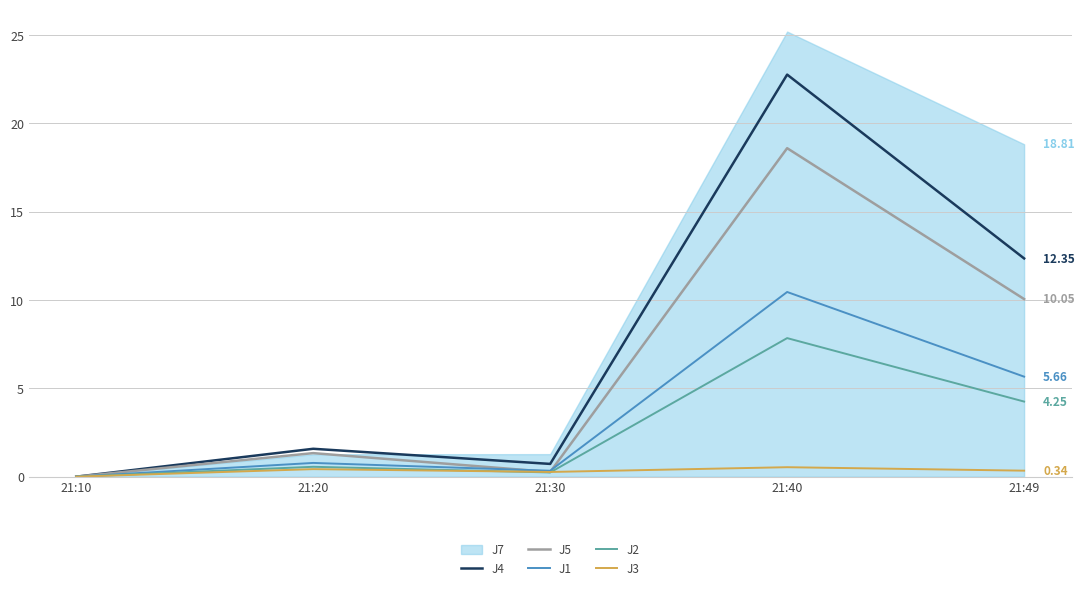

True or false: J1 and J4 intersect in this chart.

False